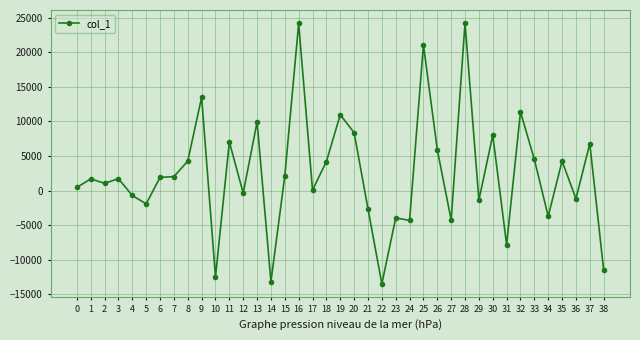

How many data points does each series have?

39